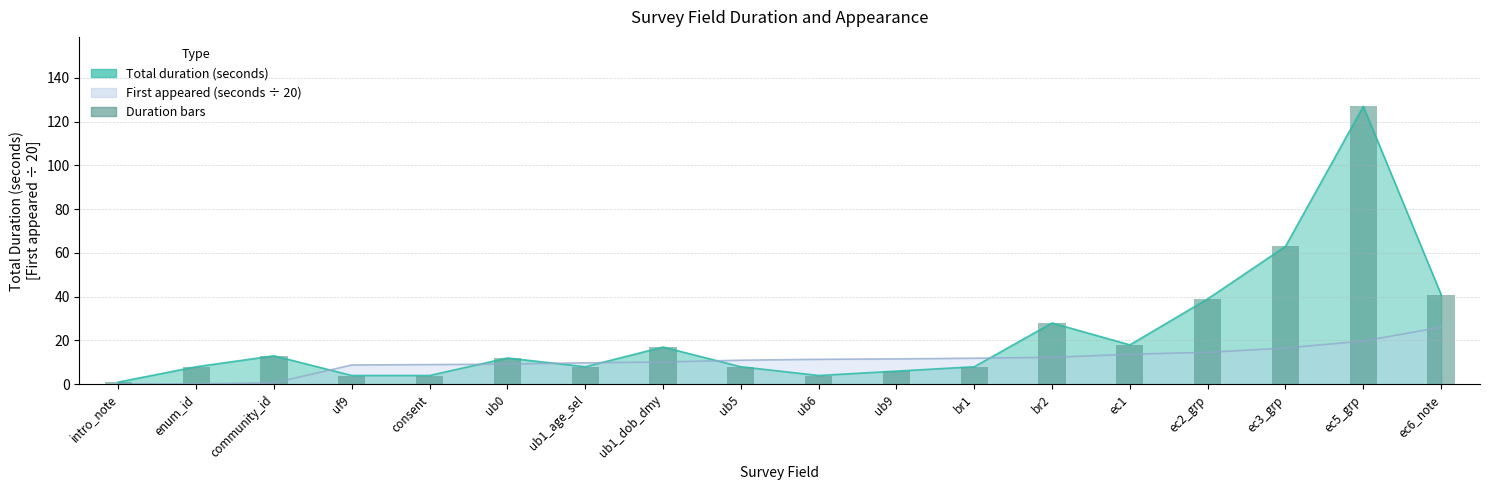

What is the ratio of the value at ub6 to the value at consent?

1.0